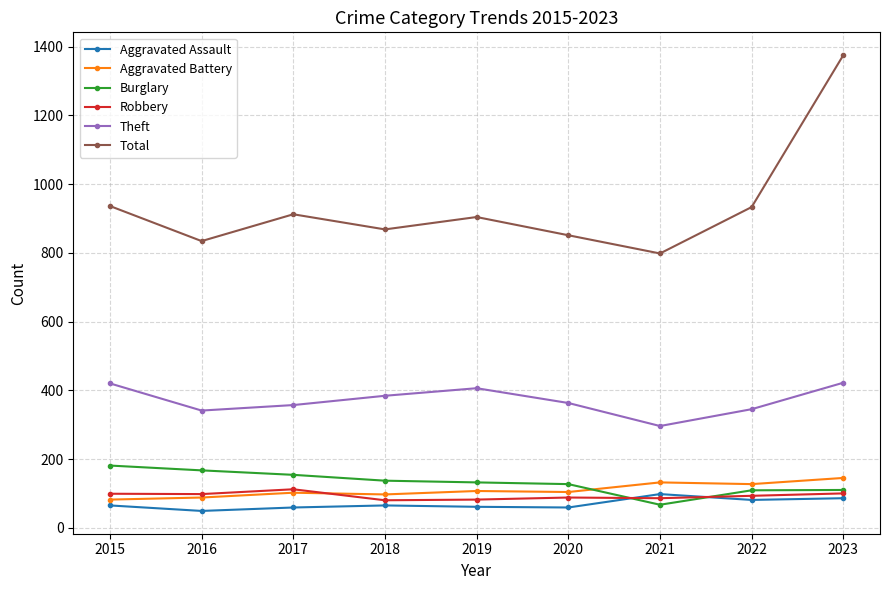

What is the difference between the highest and lowest values at 2021?

731